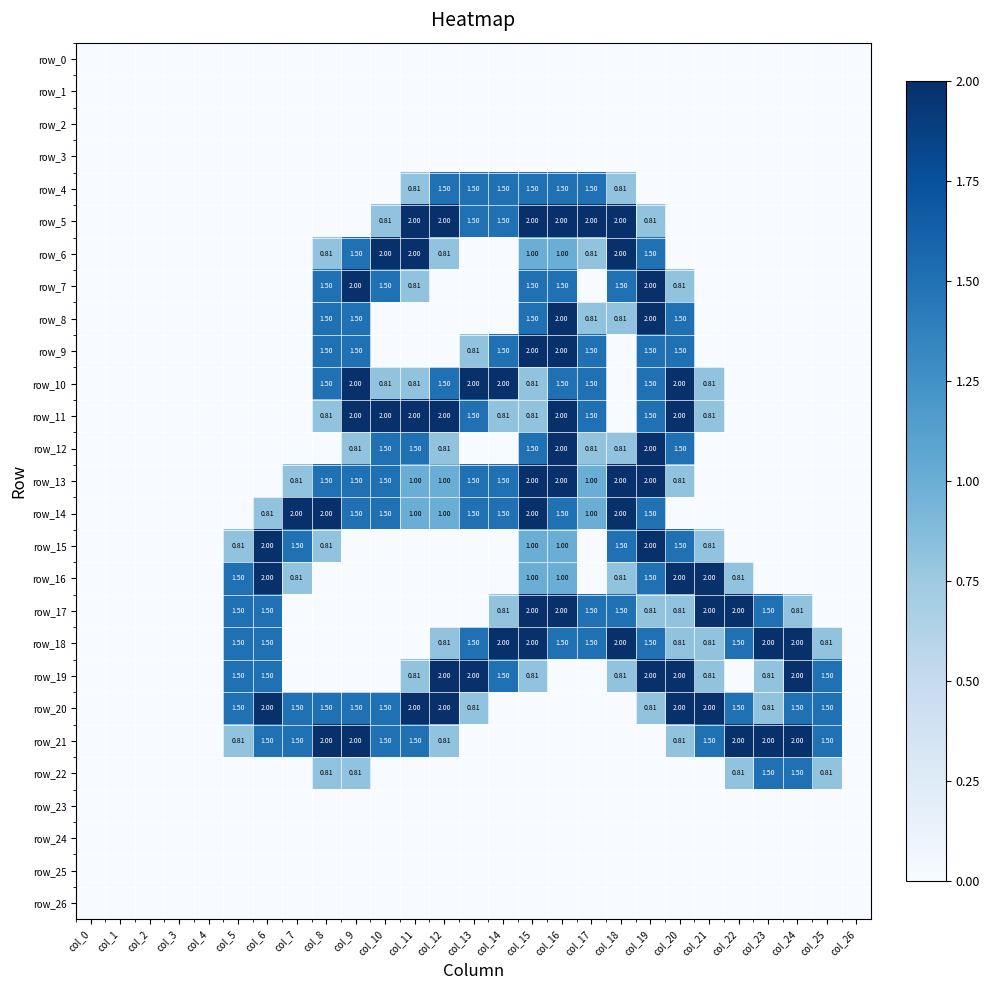

What is the spread (max minus min) of values at col_20?

2.0